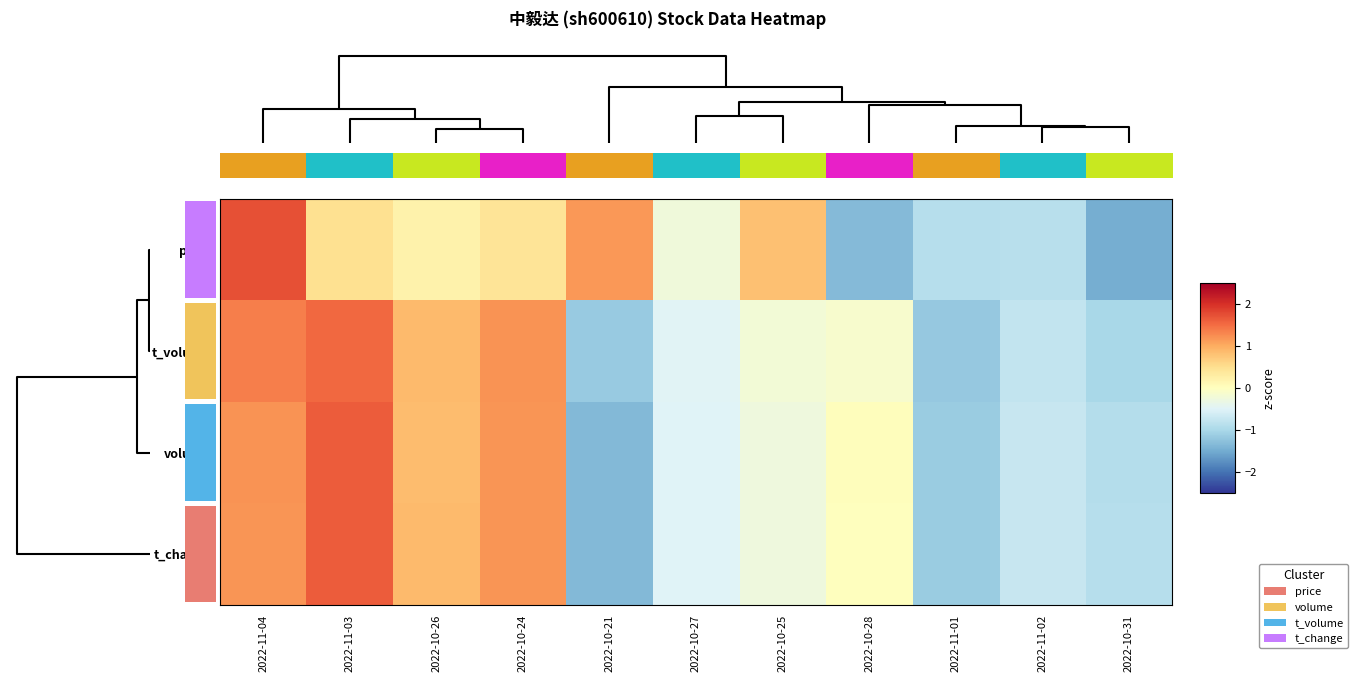

What is the difference between the t_change values at 2022-10-21 and 2022-10-25?

1.1